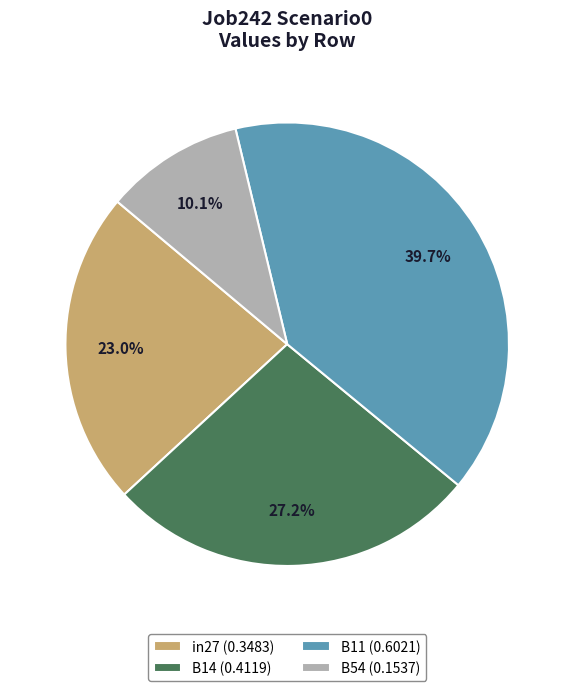

How many segments does this pie chart have?

4